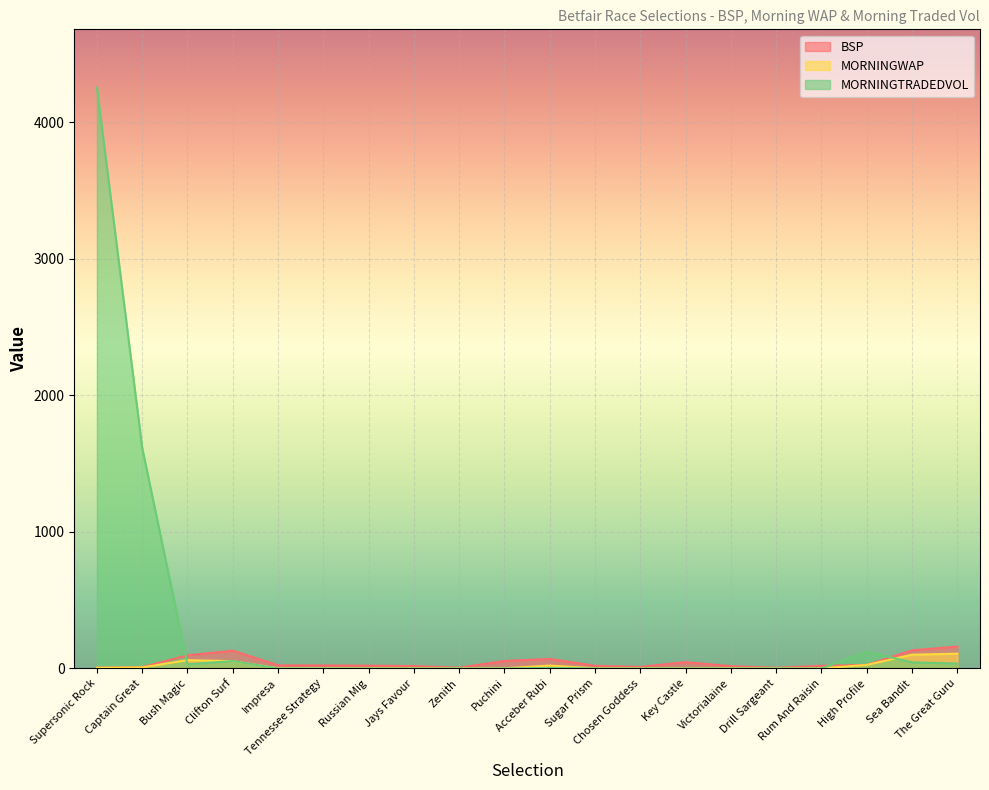

At which label does MORNINGWAP reach its minimum?

Impresa